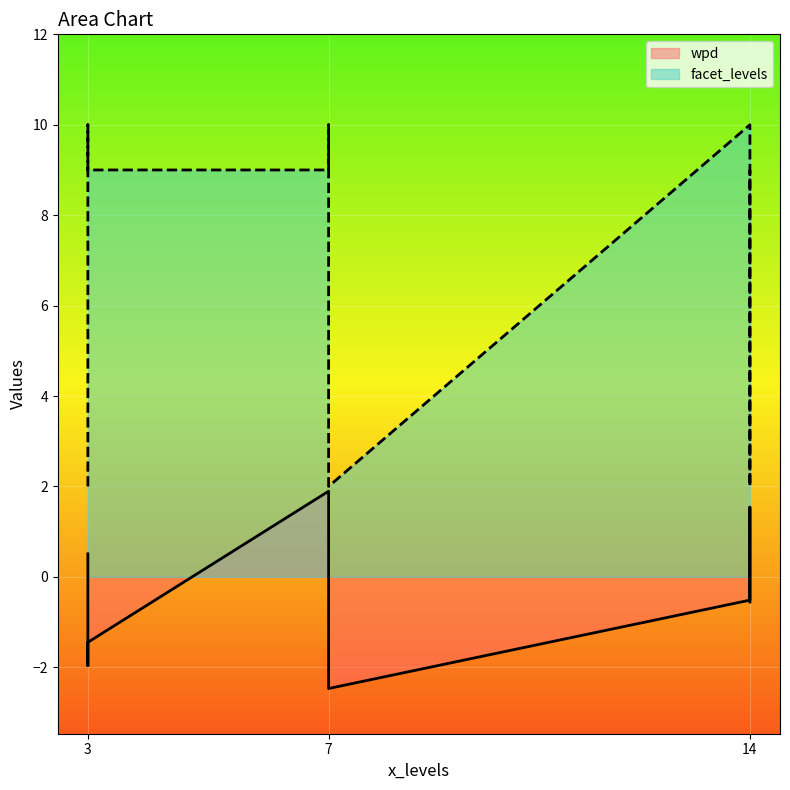

What is the label of the 8th point from the right?

14